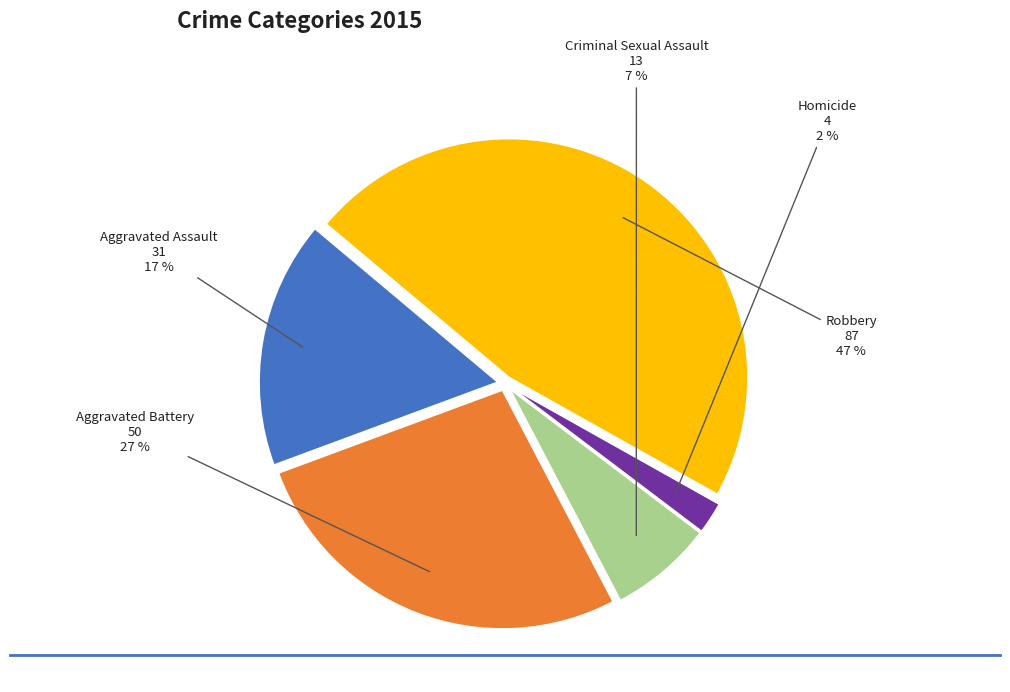

How many slices are in this pie chart?

5